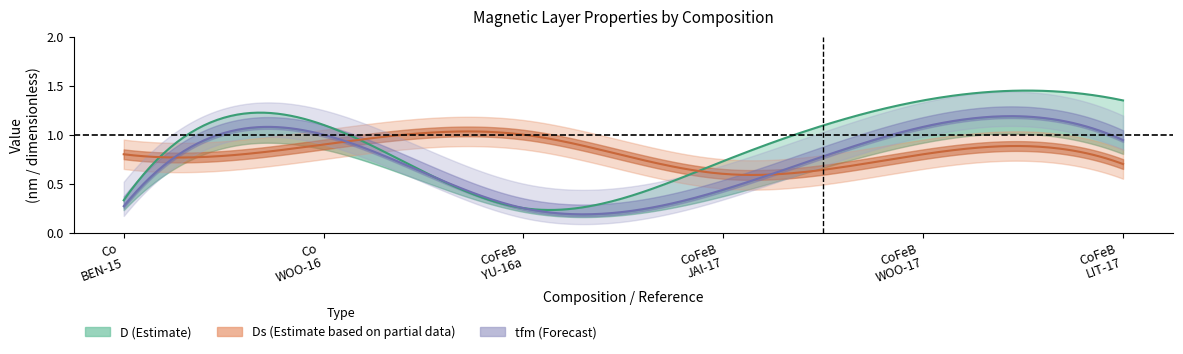

At which label does Ds reach its minimum?

CoFeB